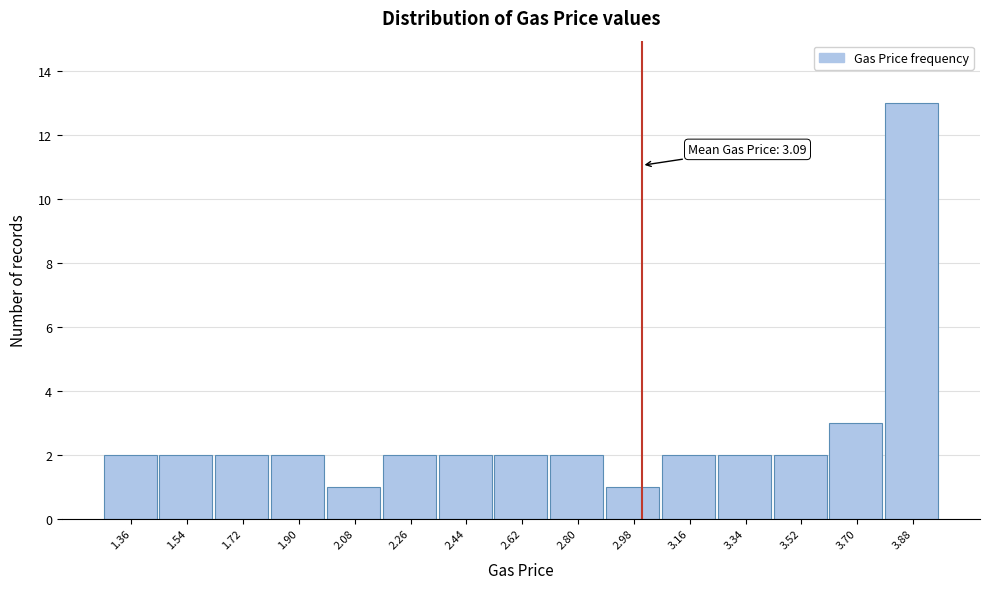

Reading left to right, extract all data points from this chart.

2	2	2	2	1	2	2	2	2	1	2	2	2	3	13